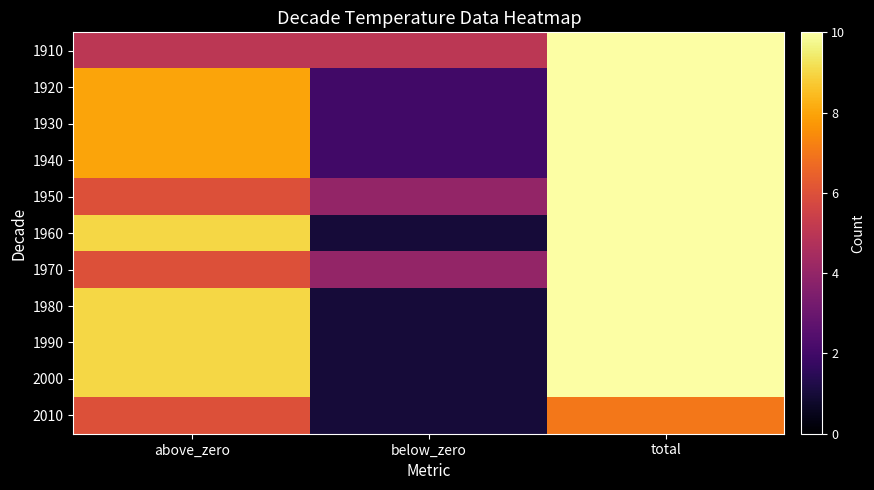

What is the total value across all series at total?

107